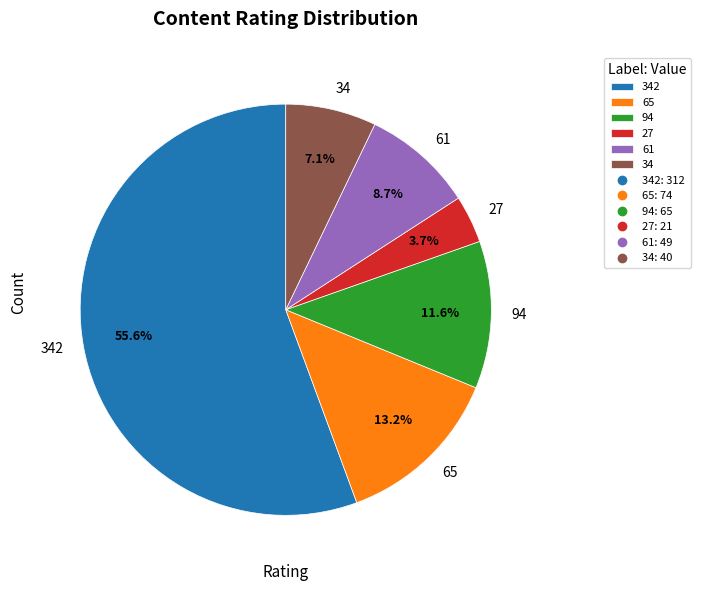

To the nearest percent, what percentage of the pie is 34?

7%